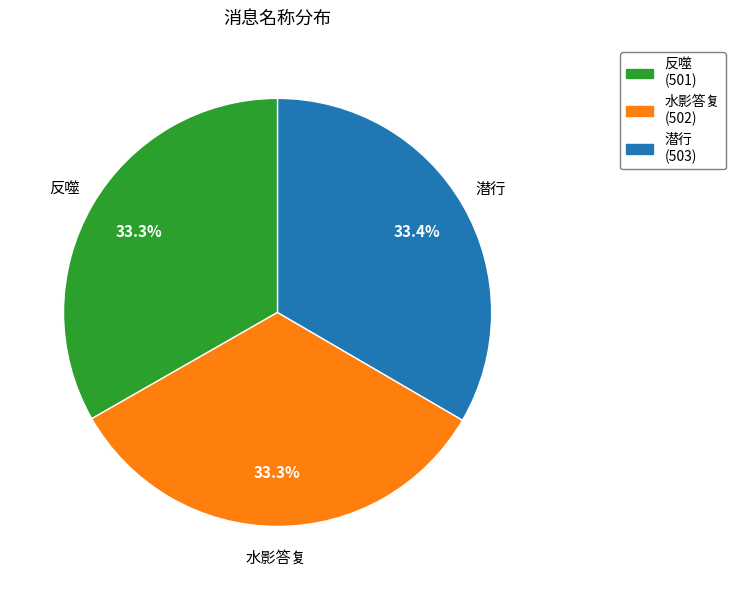

To the nearest percent, what portion does 水影答复 represent?

33%